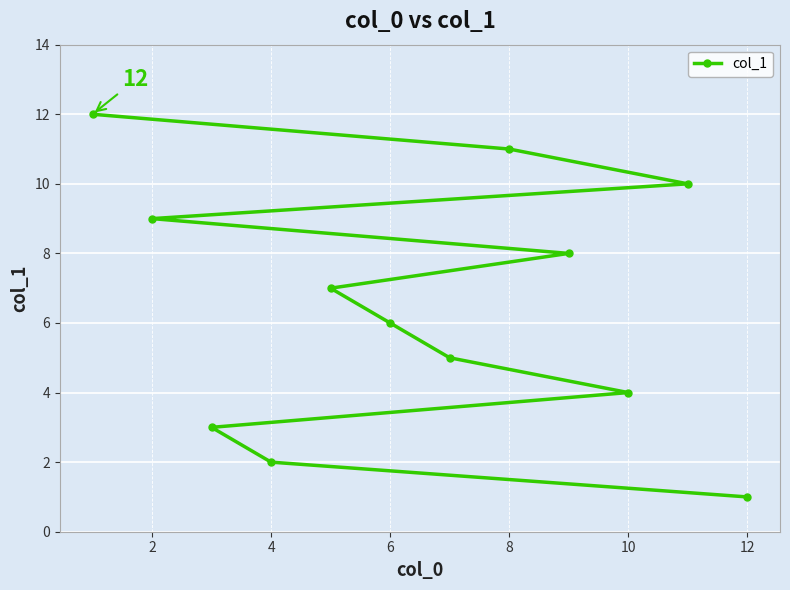

How many lines are shown in the chart?

1